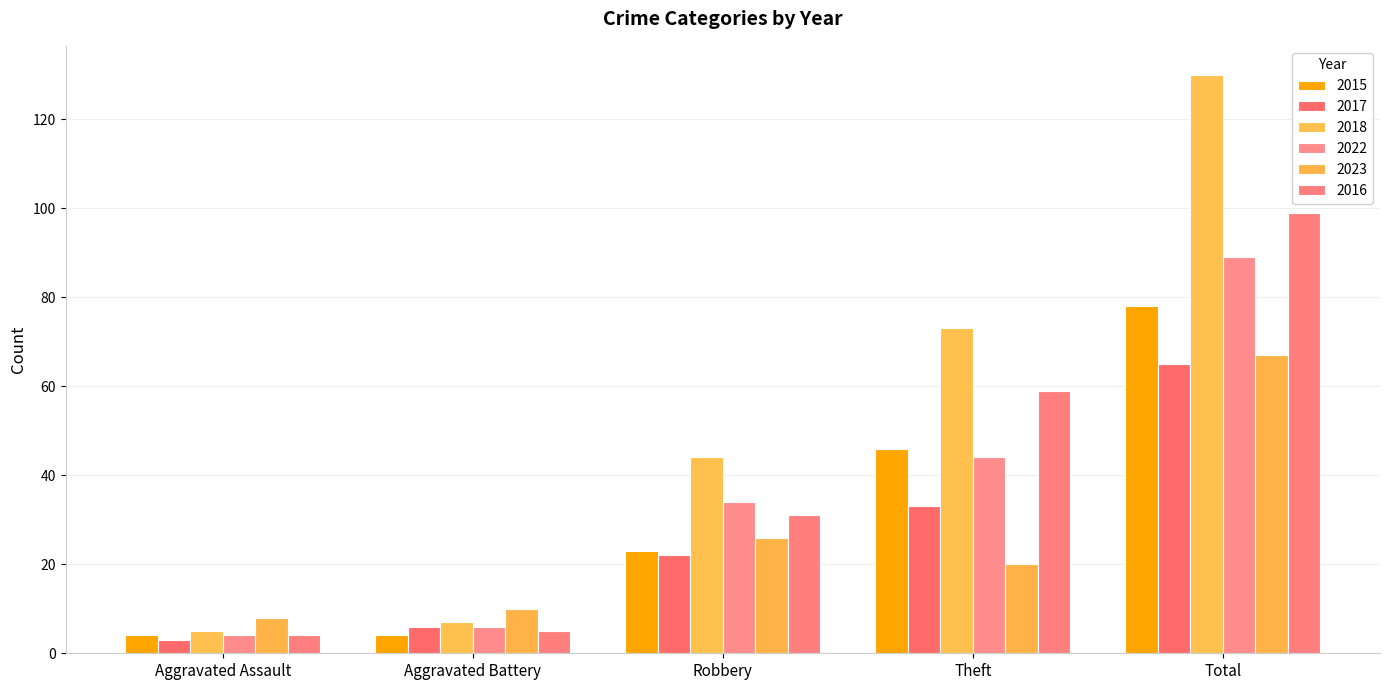

What is the sum of all 2022 values?

177